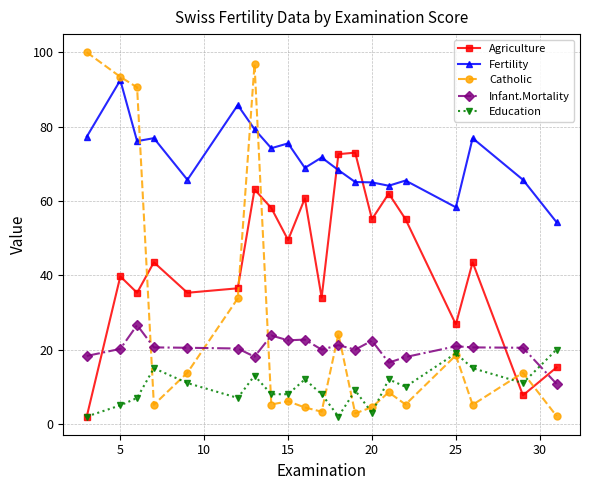

Does the chart display data point markers on the line(s)?

Yes